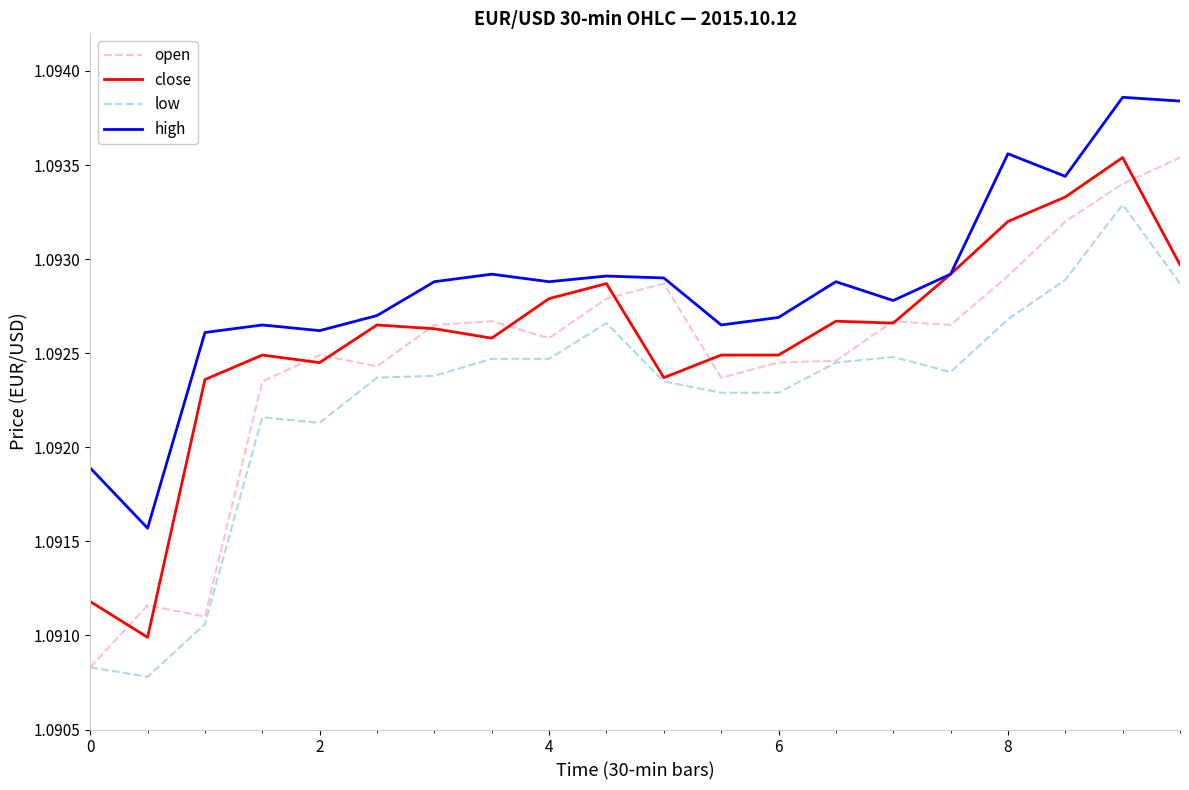

True or false: low and high cross at least once.

False